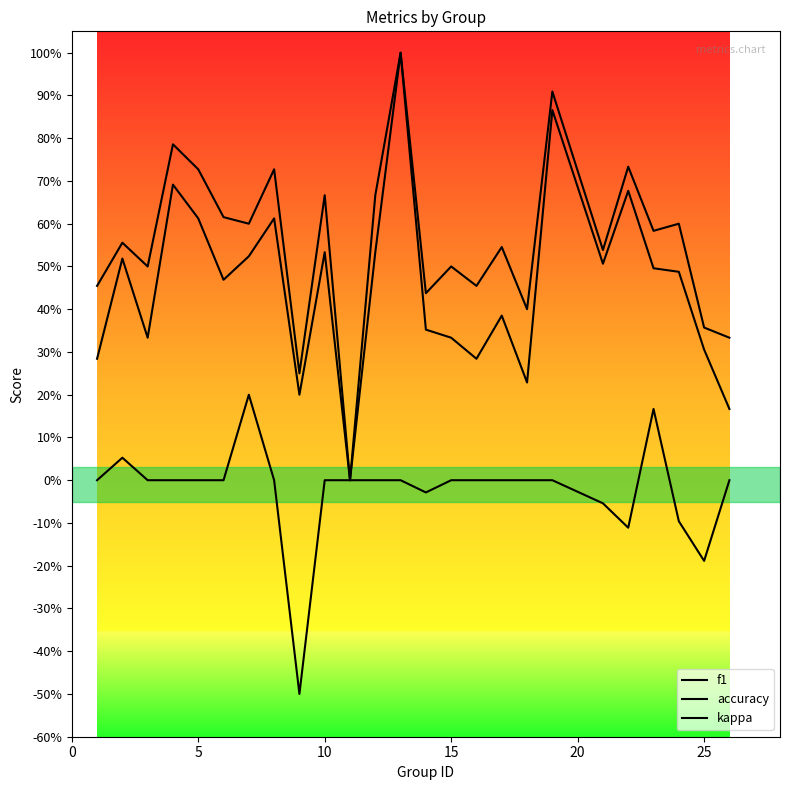

Rank the series by their maximum value, from highest to lowest.

f1, accuracy, kappa